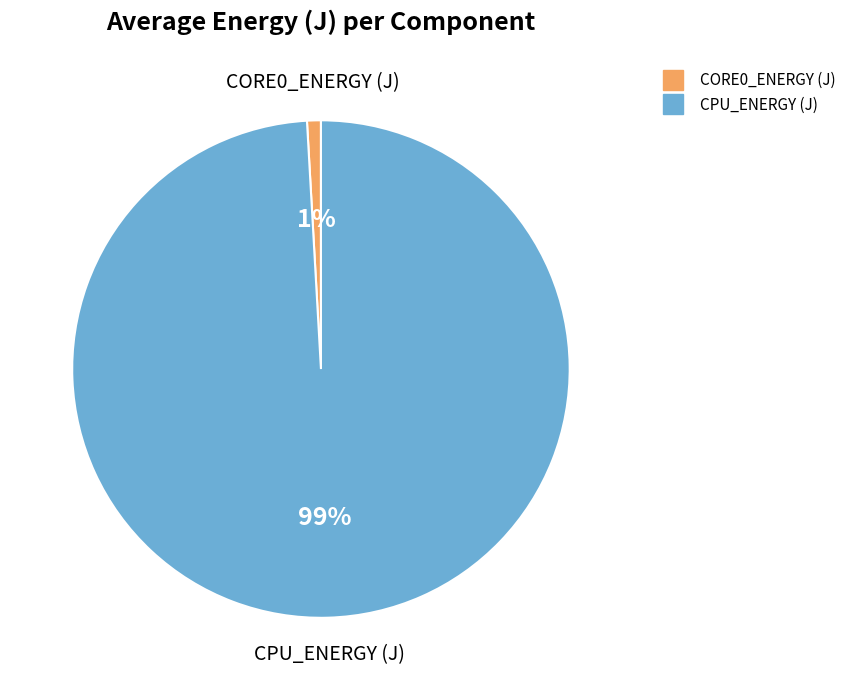

Does any single category account for the majority?

Yes